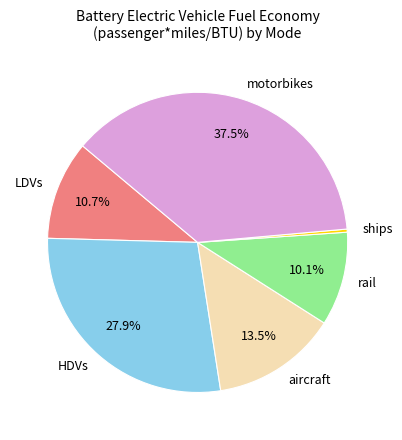

Is motorbikes the majority of the pie?

No